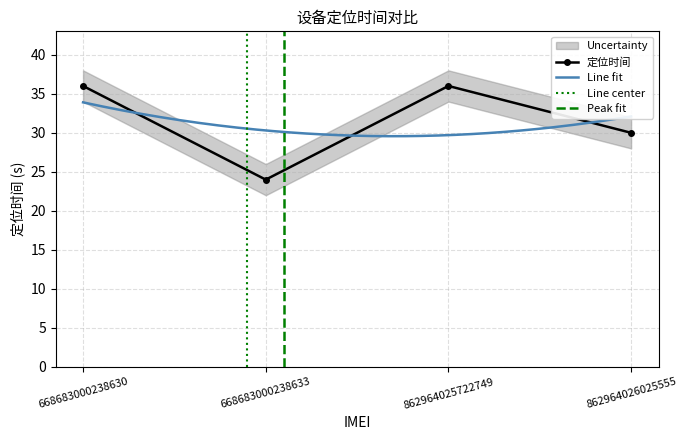

What is the difference between the maximum and minimum values?

12